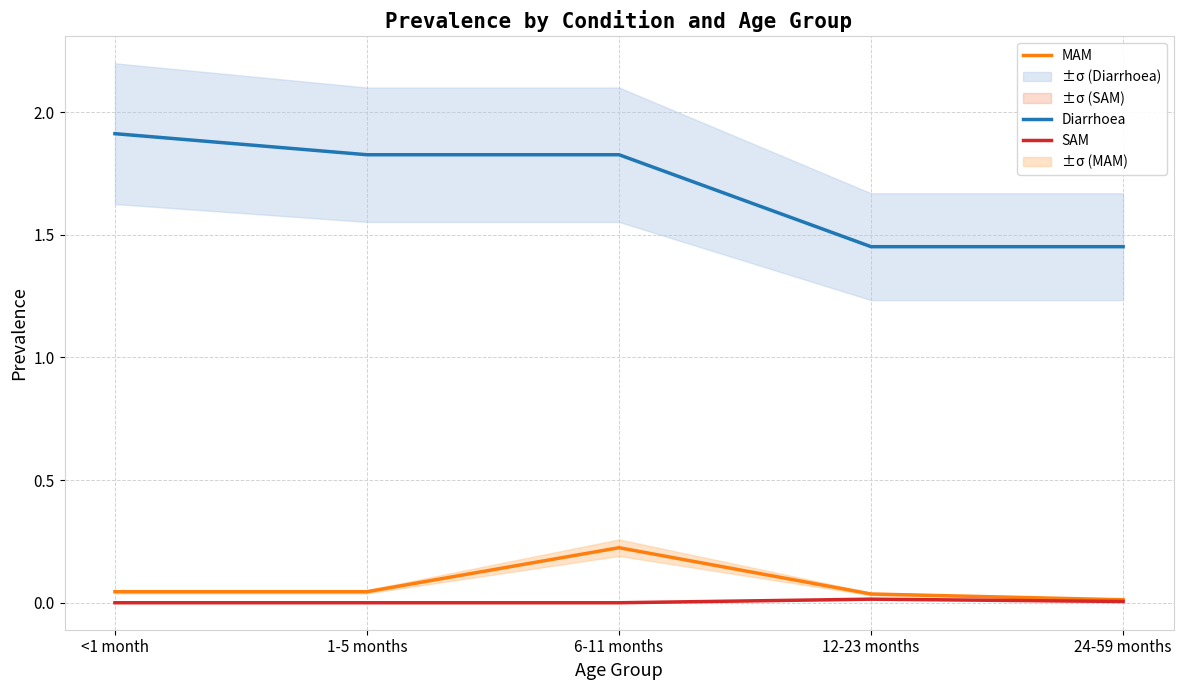

In SAM, how many points are higher than both neighbors (excluding endpoints)?

1